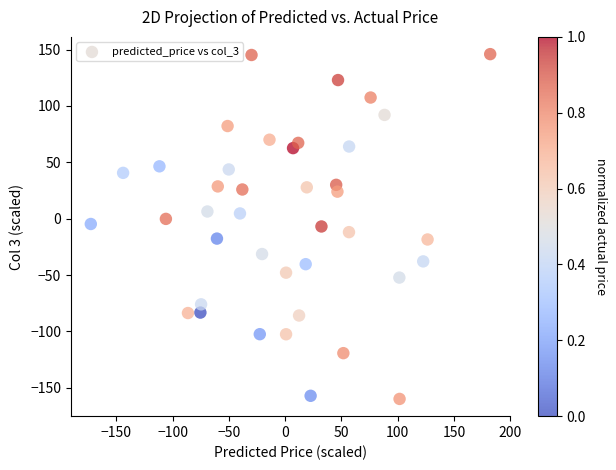

What is the range of Y values (max minus min)?

305.8